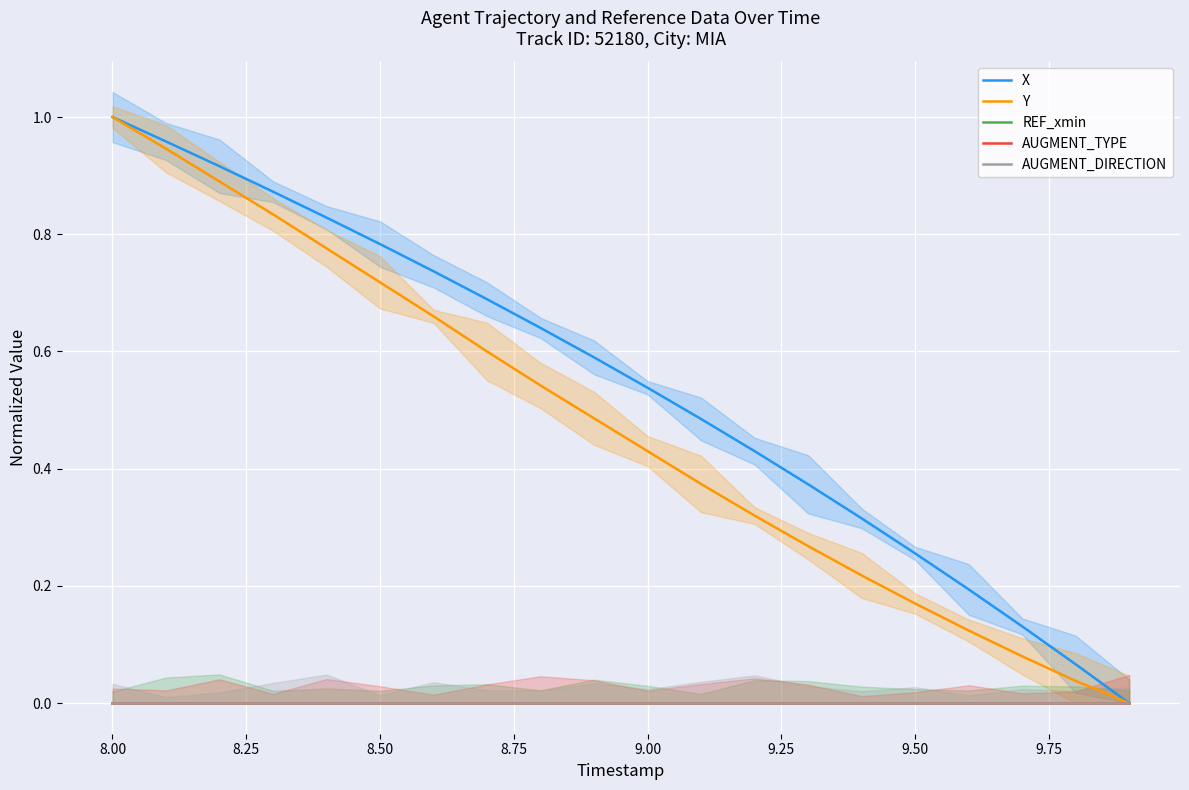

Is the value of X at 17 greater than the value of Y at 7.75?

No